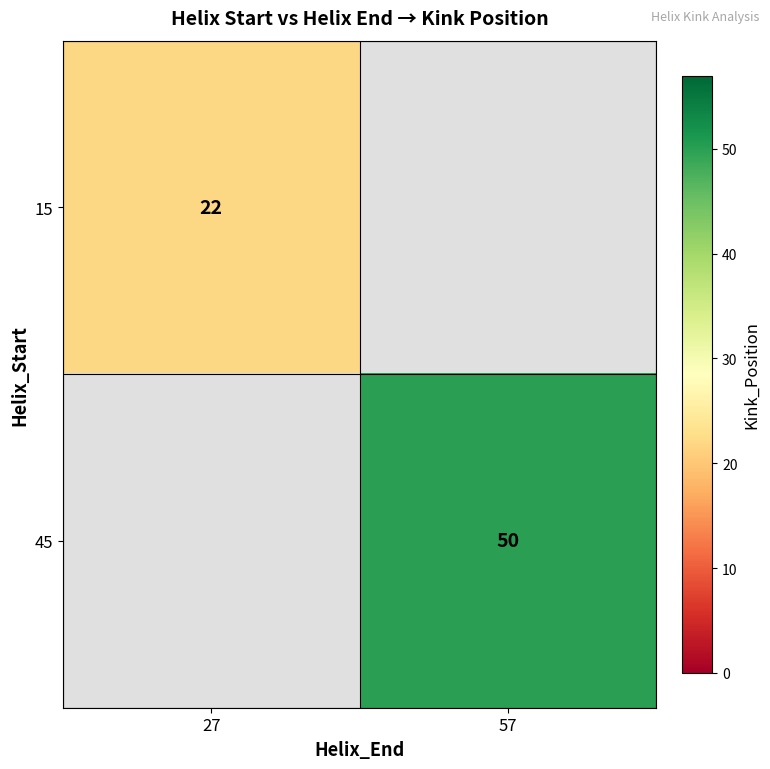

The 45 series shows 50 at 57. True or false?

True